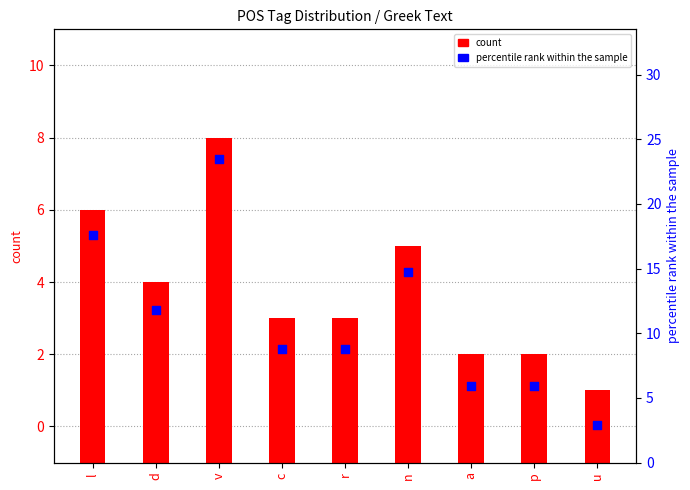

At how many categories does at least one series exceed 14?

3